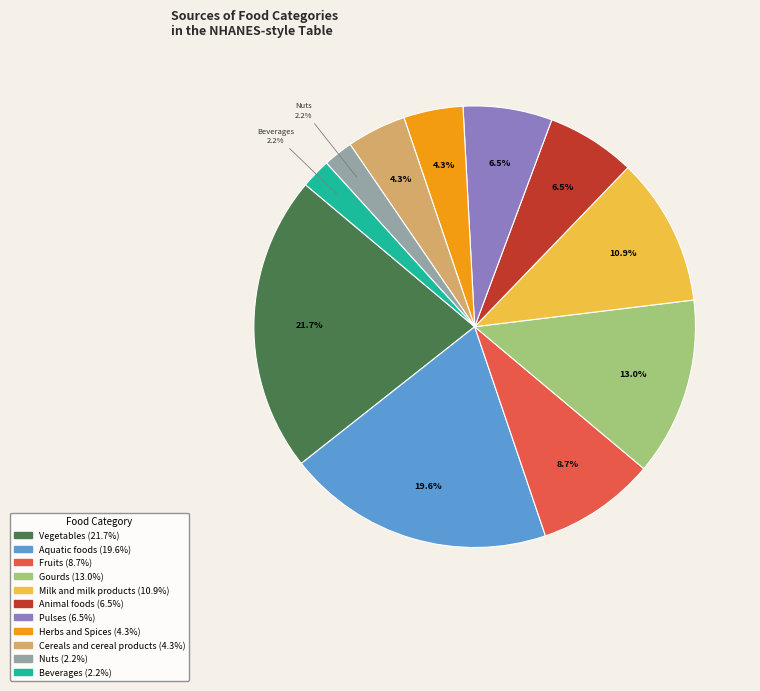

True or false: Beverages accounts for 2% of the total.

True